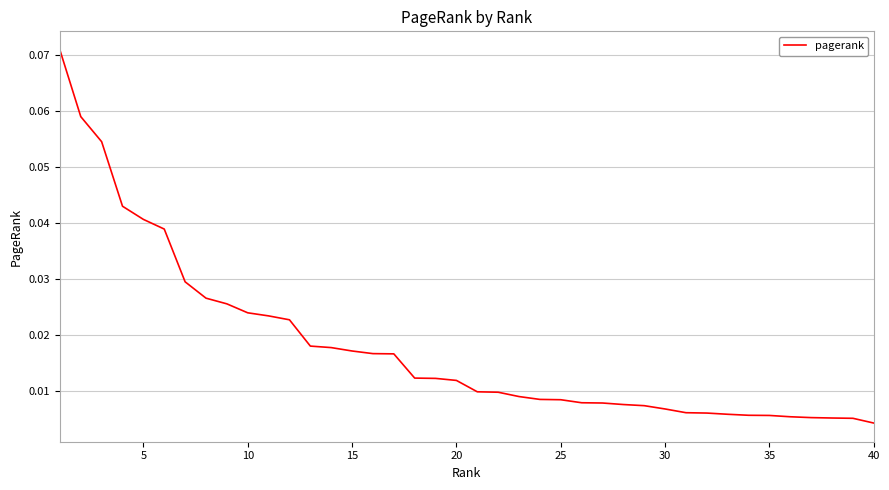

Between 10 and 5, which is larger?

5